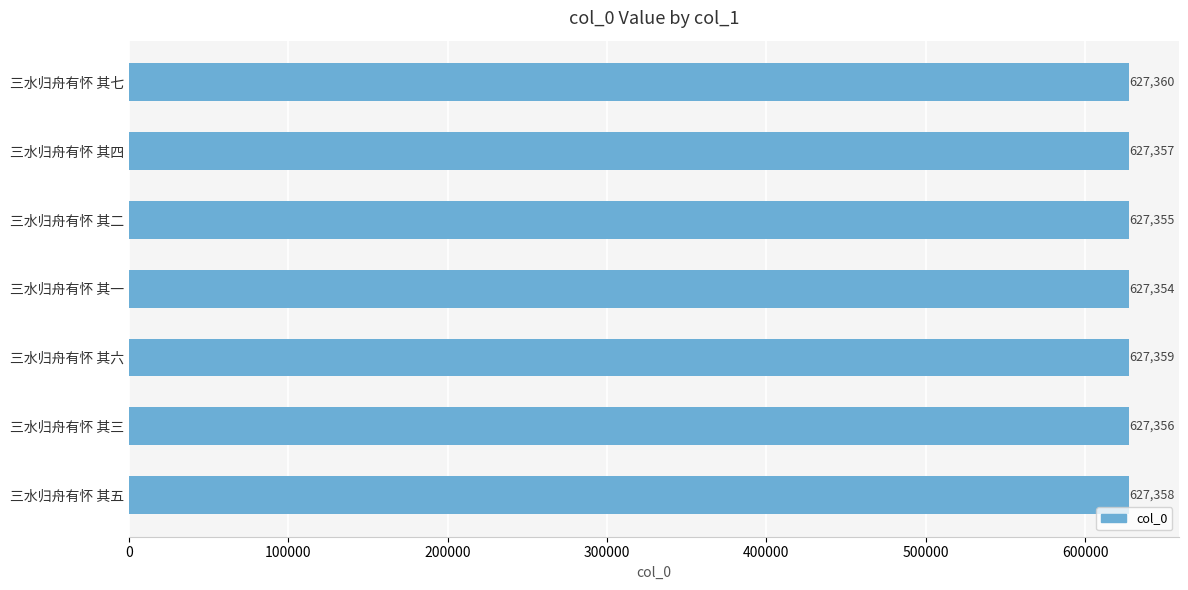

Is it true that the value at 三水归舟有怀 其七 is 627360?

True